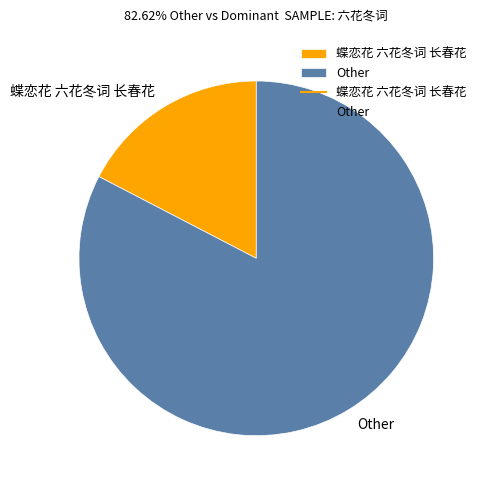

Which slice is the largest?

Other